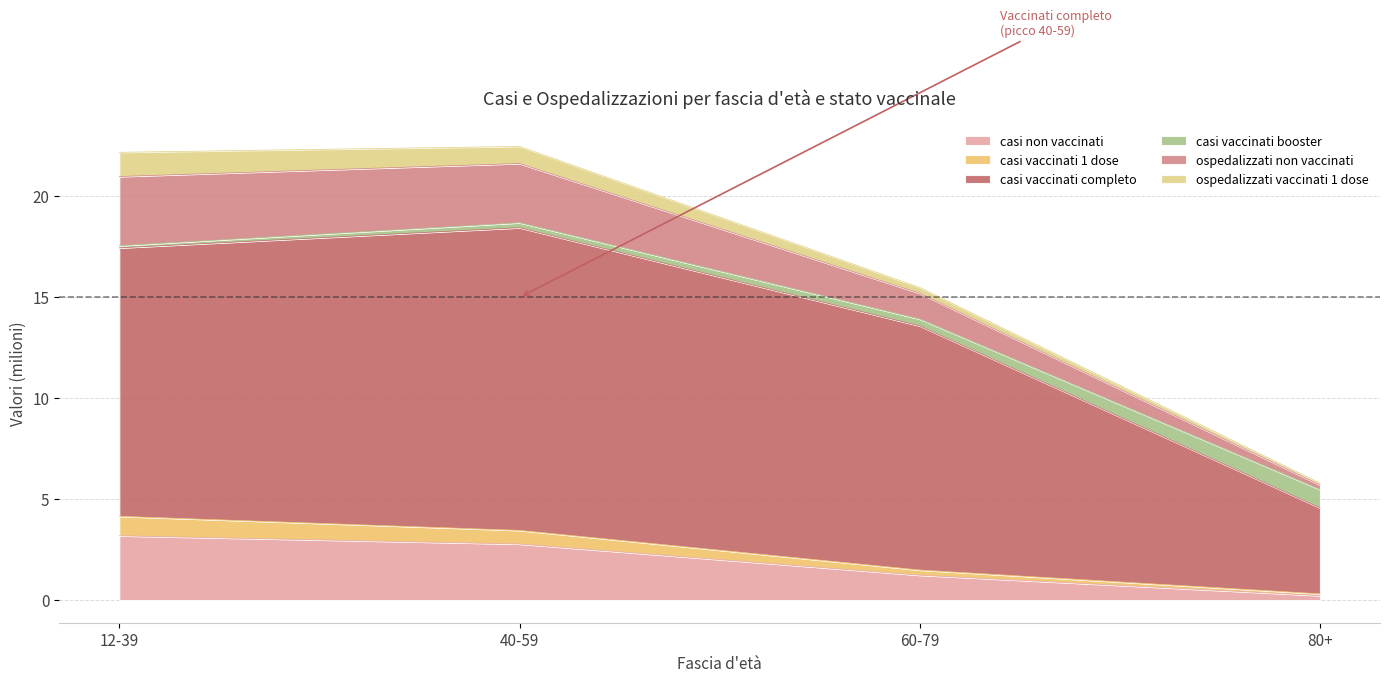

What is the label of the 1st point from the left?

12-39